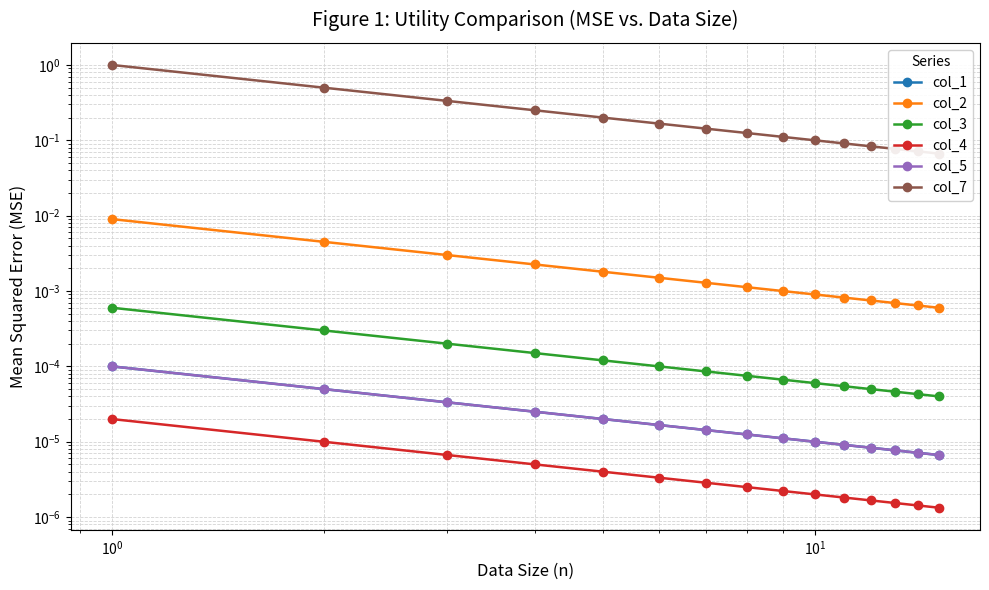

What are all the series names shown in the legend?

col_1, col_2, col_3, col_4, col_5, col_7